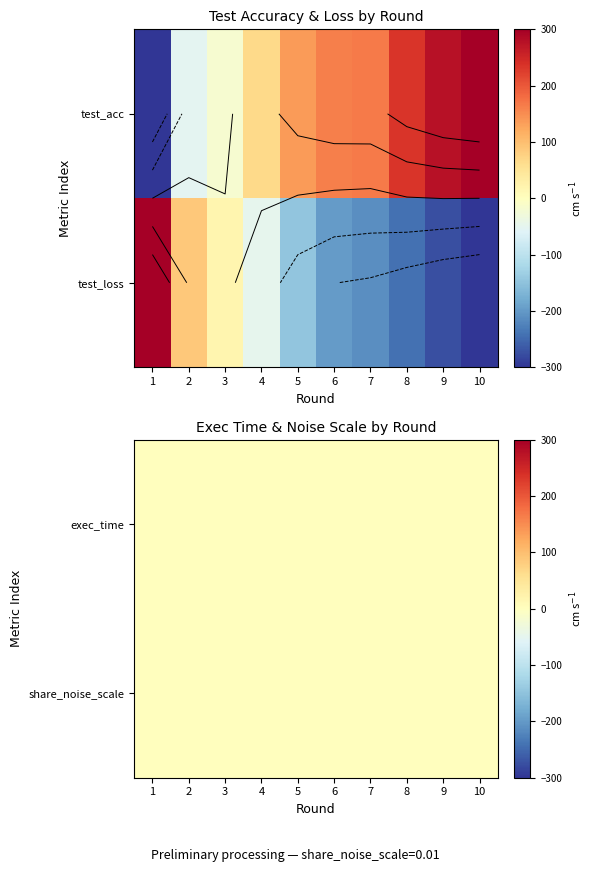

Where does the test_loss series first go above -147?

1